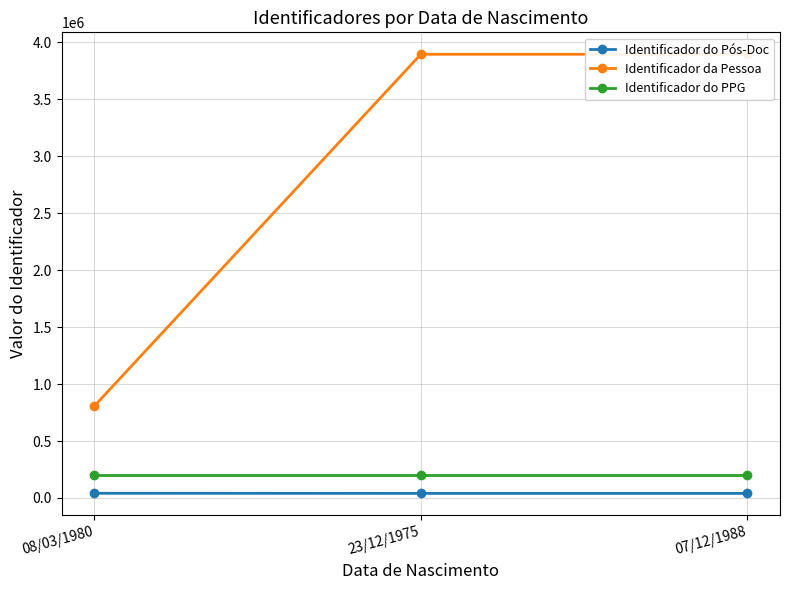

What is the average value of the Identificador do PPG series?

204340